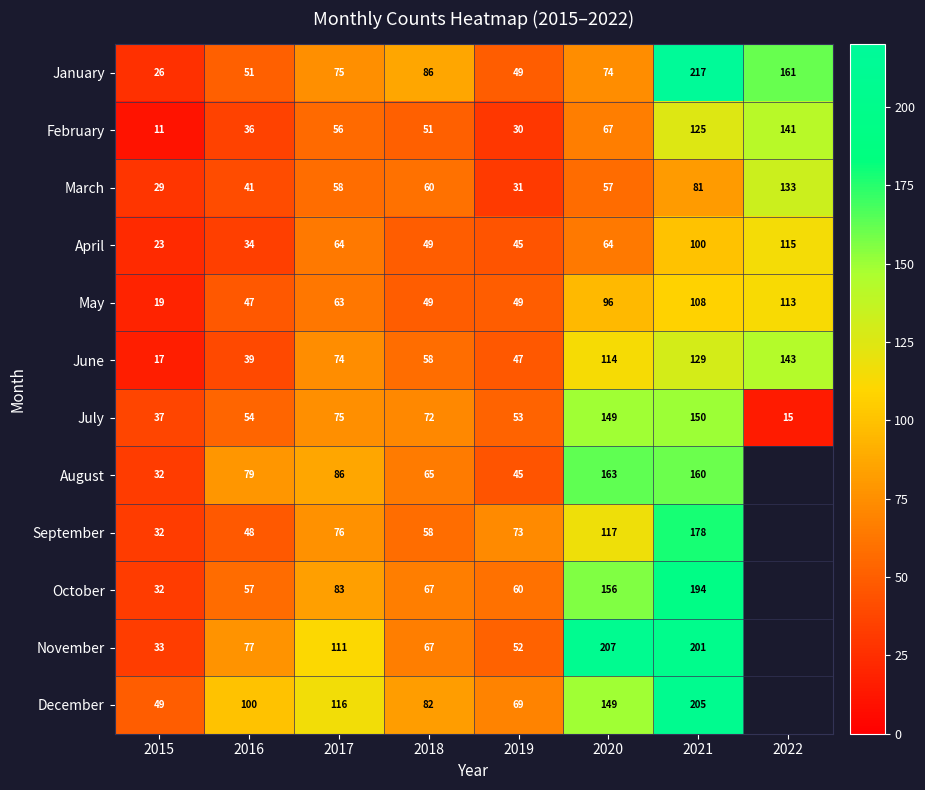

What is the spread (max minus min) of values at 2017?

60